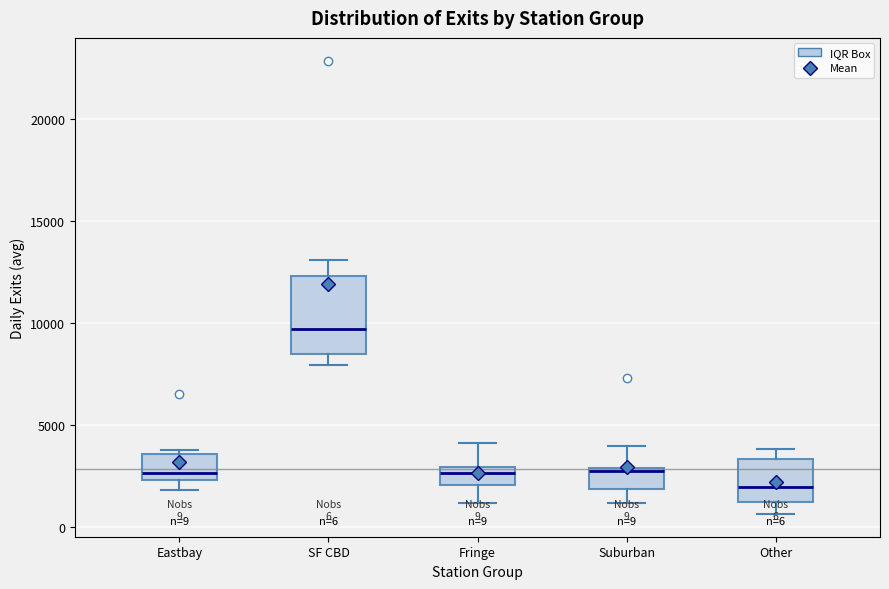

Comparing the boxes themselves (not the whiskers), which one is the tallest?

SF CBD